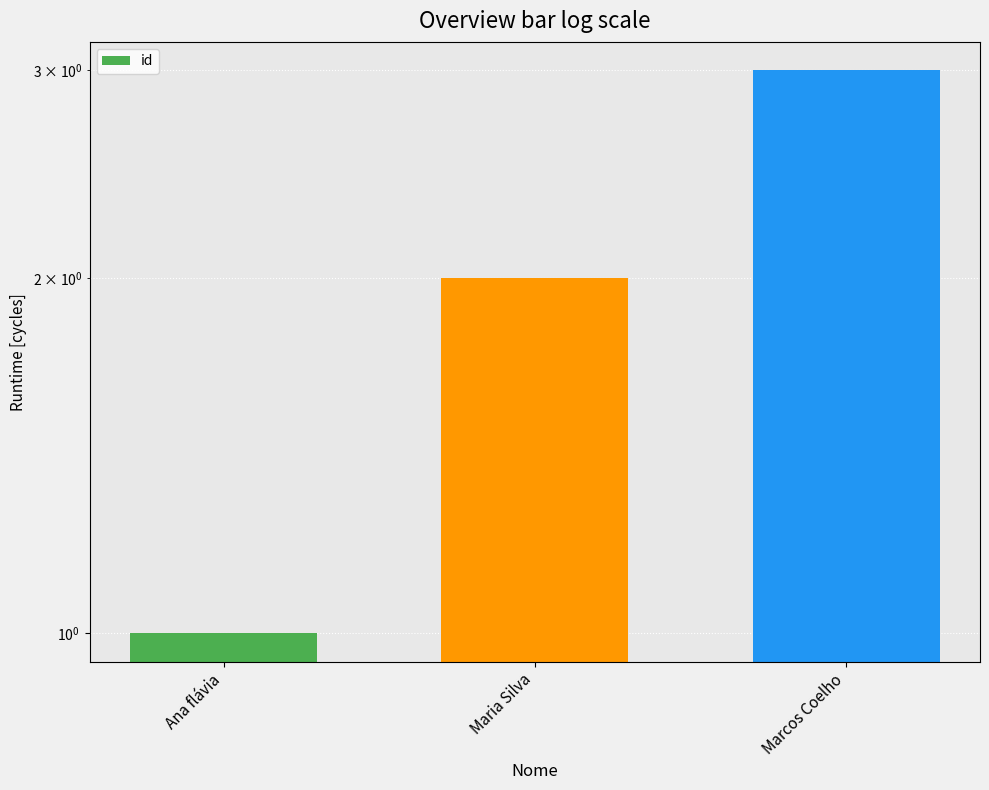

What is the sum of all values?

6